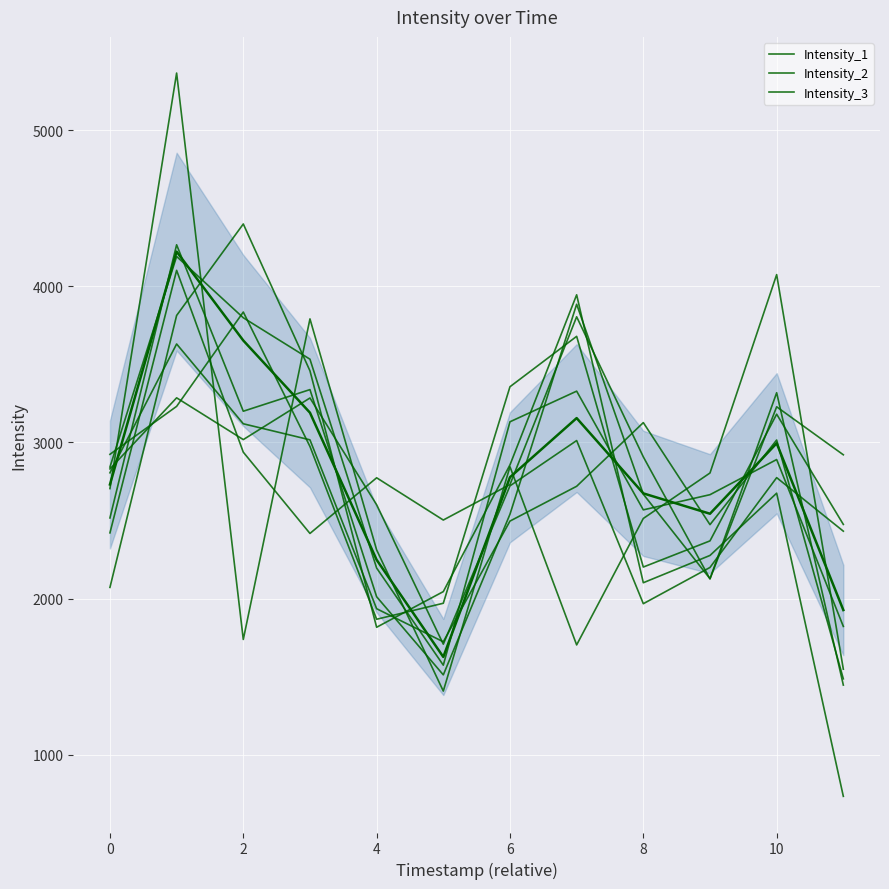

What is the average value?

2811.9